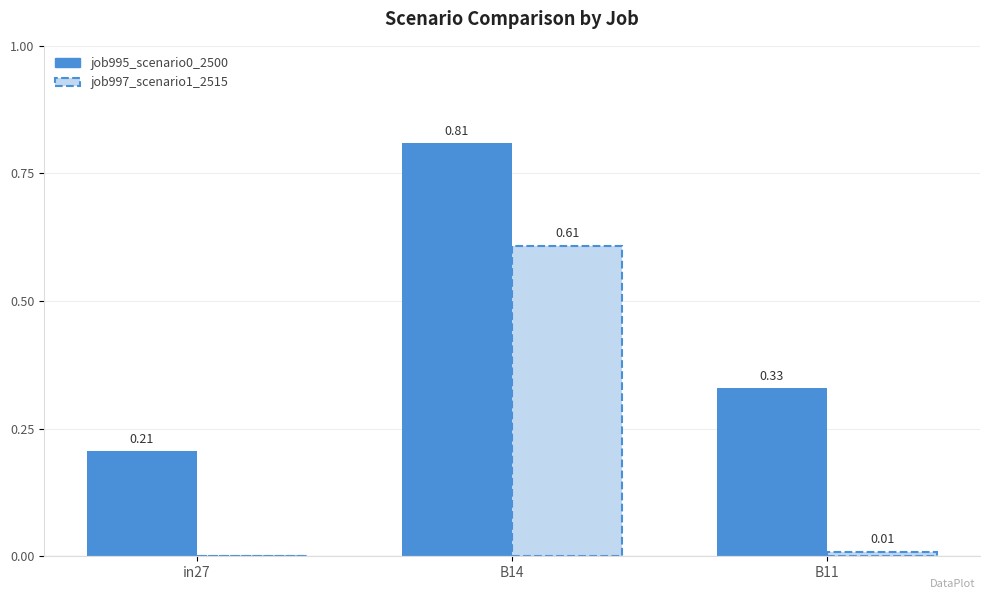

How many groups of bars are there?

3